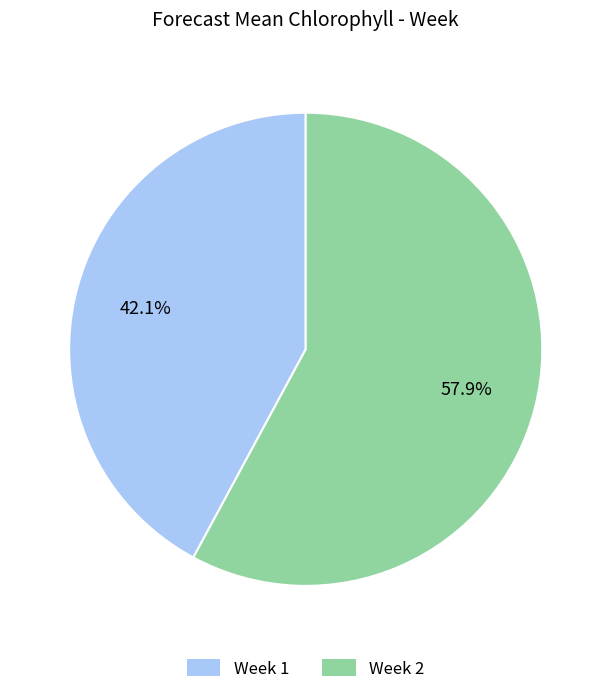

Which category accounts for the majority?

Week 2